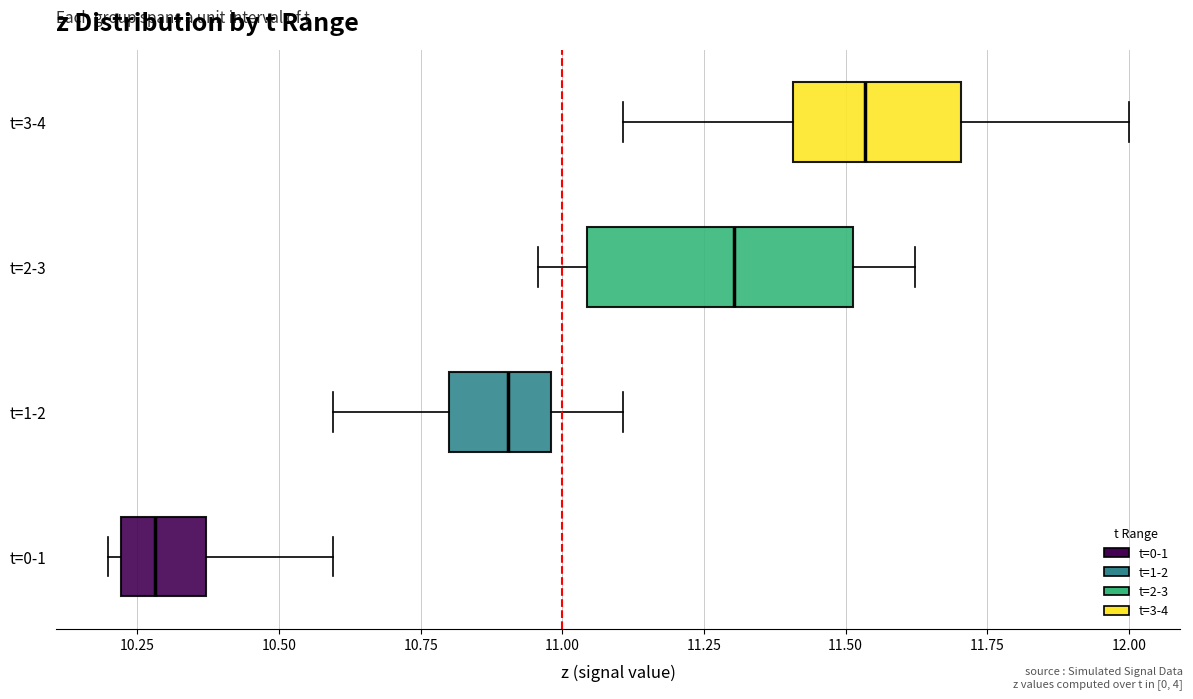

Reading bottom to top, read every box against the x-axis: the position of its median line, the range the box covers, and the ends of its whiskers. The values are not printed on the chart, so give them approximately, as read against the axis.

t=0-1: median 10.30, box 10.20 to 10.35, whiskers 10.20 (just left of the box's left edge) to 10.60
t=1-2: median 10.90, box 10.80 to 11.00, whiskers 10.60 to 11.10
t=2-3: median 11.30, box 11.05 to 11.50, whiskers 10.95 to 11.60
t=3-4: median 11.55, box 11.40 to 11.70, whiskers 11.10 to 12.00